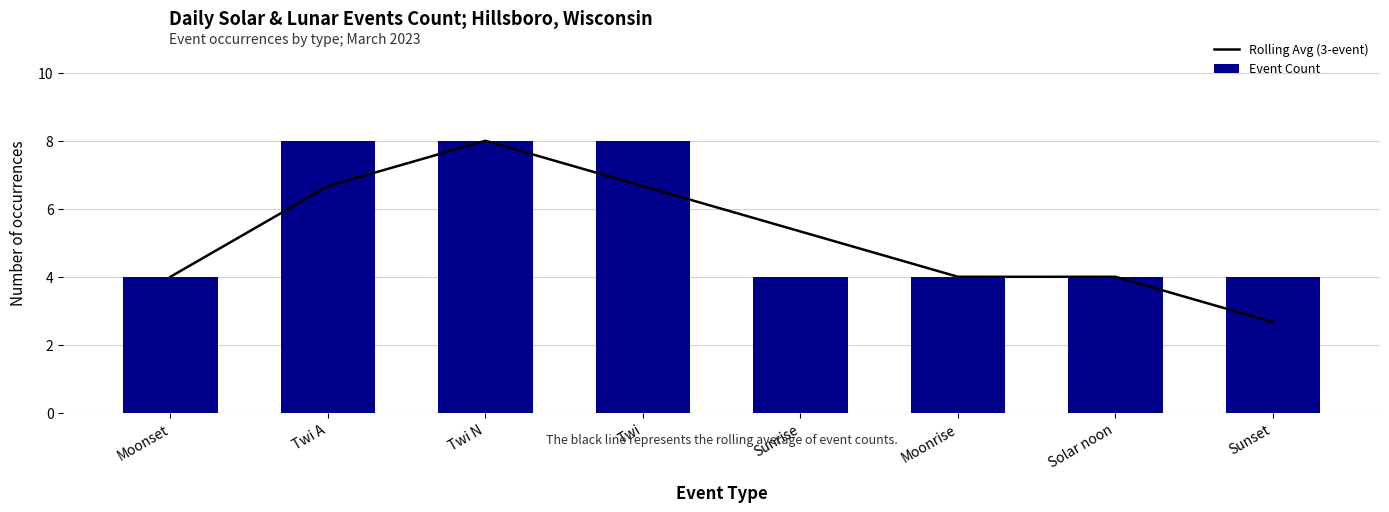

The value of Event Count at Moonset is 1.9. True or false?

False